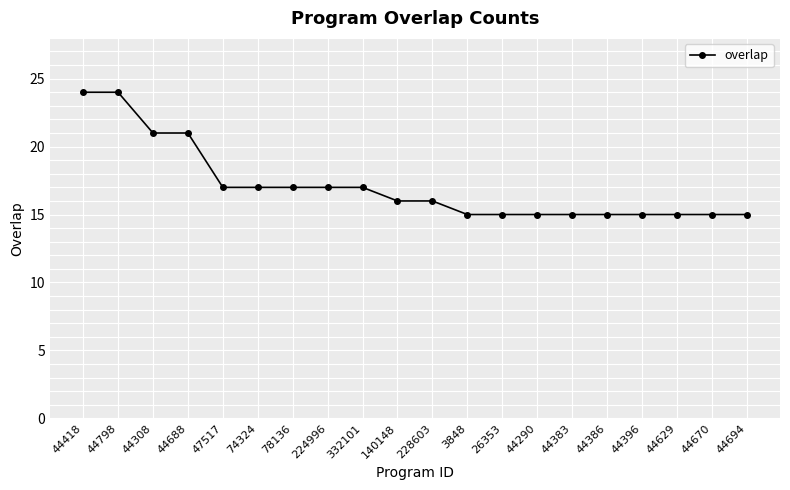

How many data points does each series have?

20